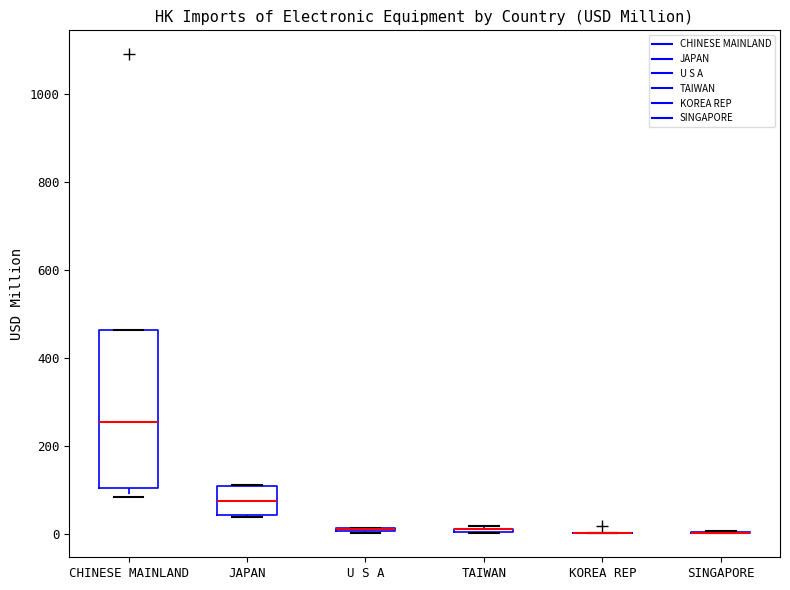

Comparing the boxes themselves (not the whiskers), which one is the tallest?

CHINESE MAINLAND